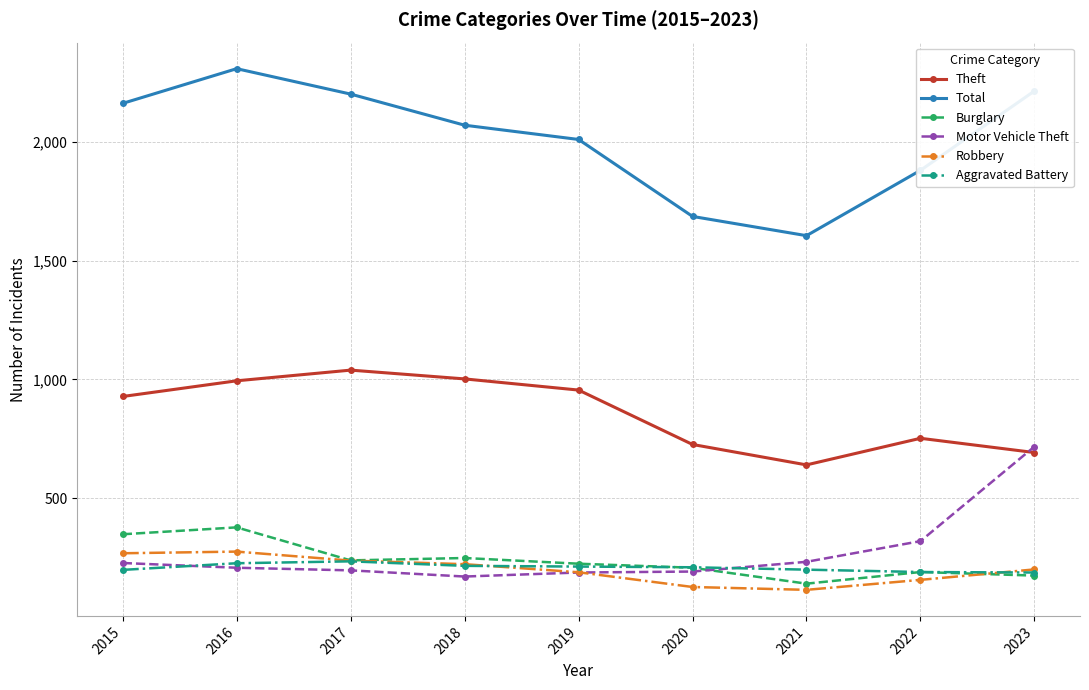

True or false: Theft and Robbery cross at least once.

False